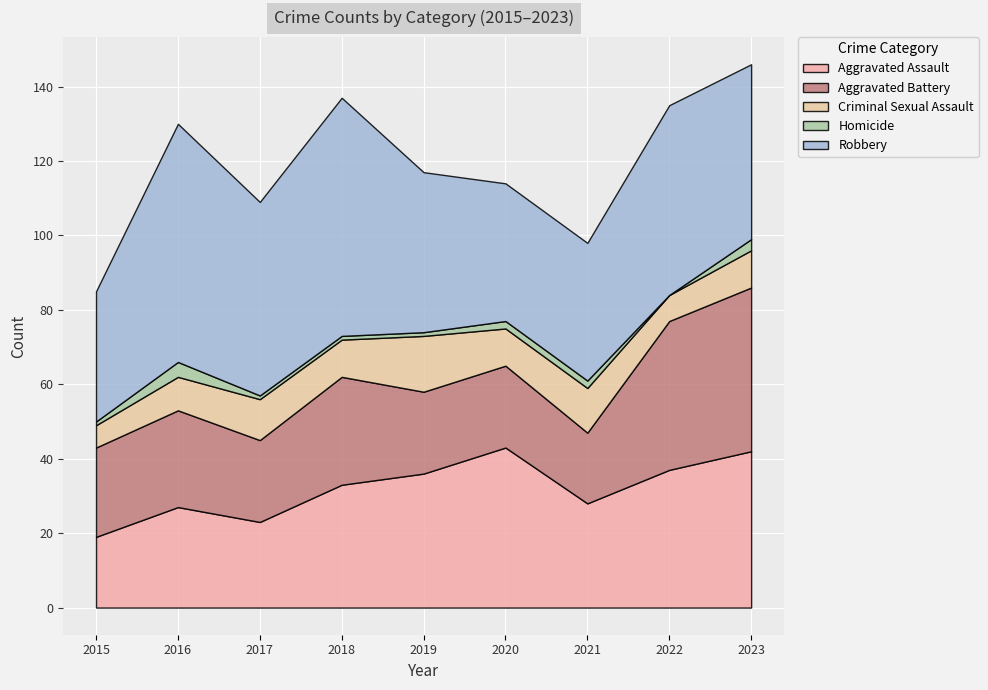

At how many categories does at least one series exceed 59?

2